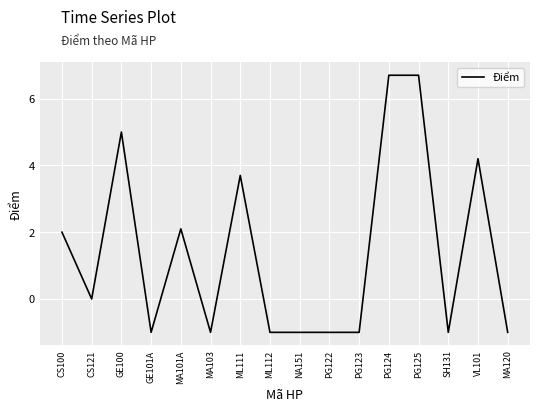

Reading left to right, extract all data points from this chart.

CS100=2.0	CS121=0.0	GE100=5.0	GE101A=-1.0	MA101A=2.1	MA103=-1.0	ML111=3.7	ML112=-1.0	NA151=-1.0	PG122=-1.0	PG123=-1.0	PG124=6.7	PG125=6.7	SH131=-1.0	VL101=4.2	MA120=-1.0